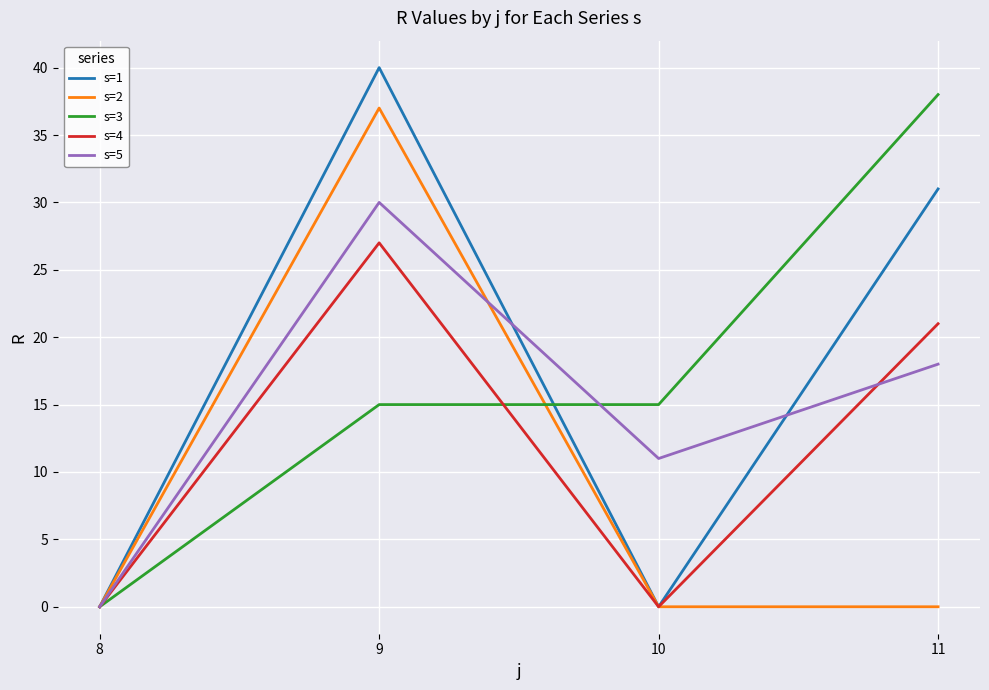

Is it true that s=4 equals -9 at 8?

False